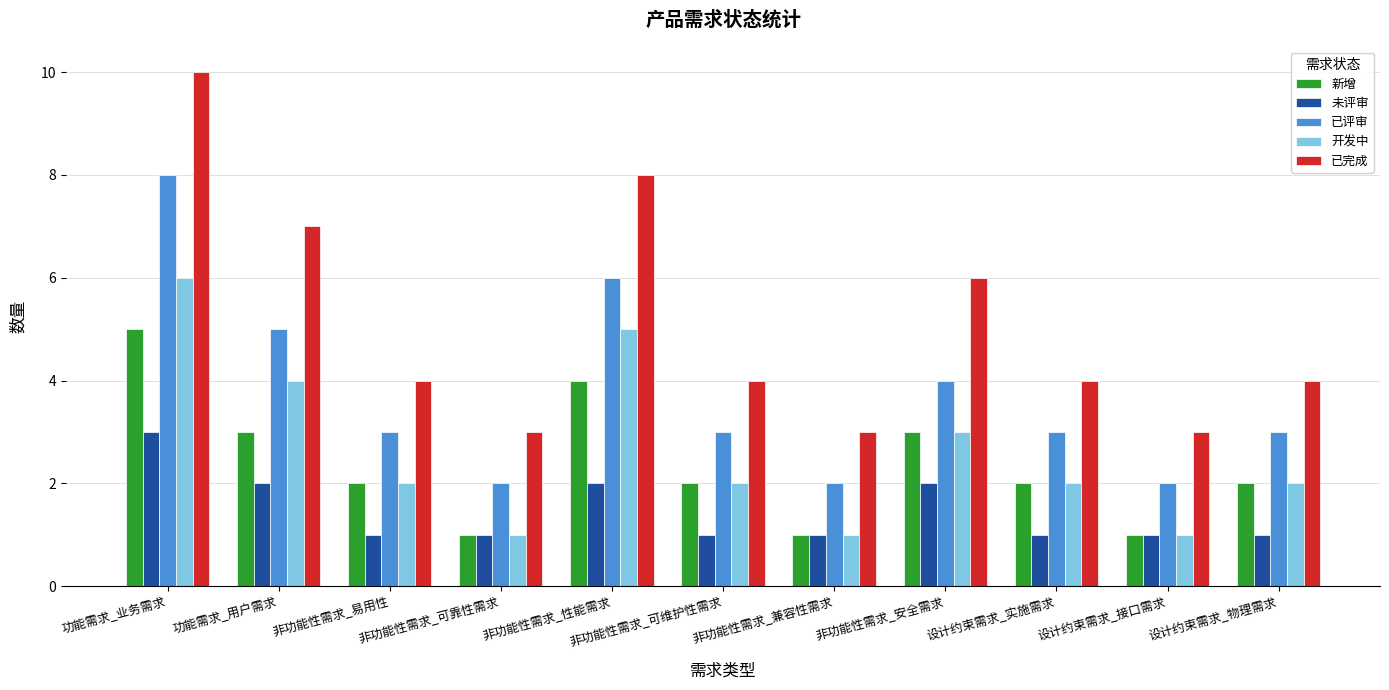

What is the average value of the 未评审 series?

1